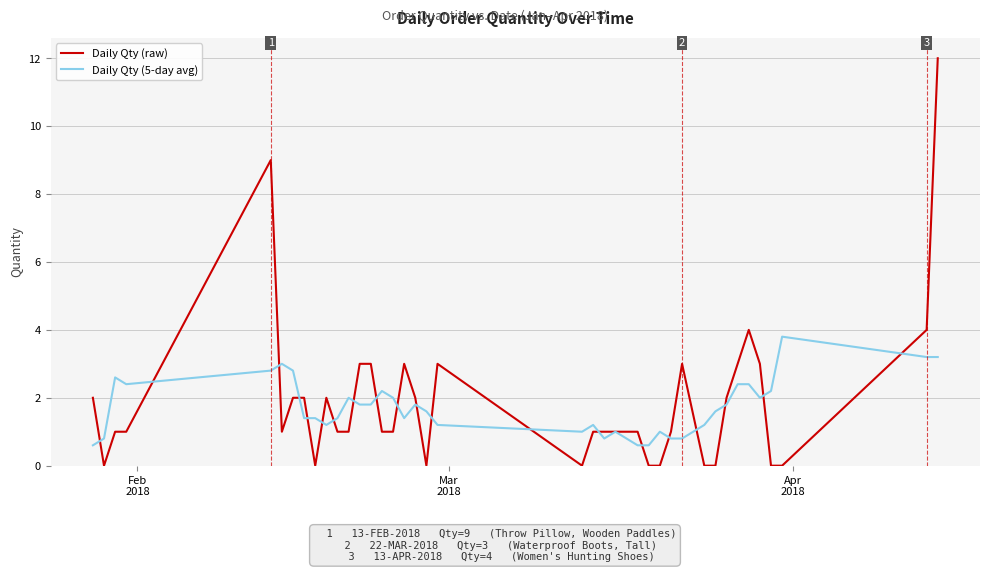

What is the average value of the Daily Qty (5-day avg) series?

1.7